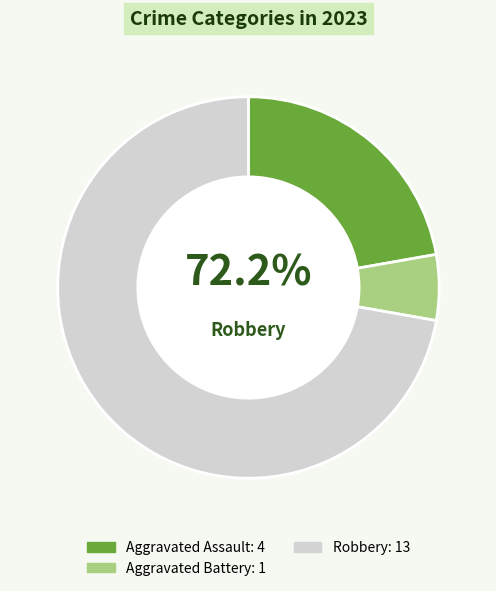

Which category has the biggest portion of the pie?

Robbery